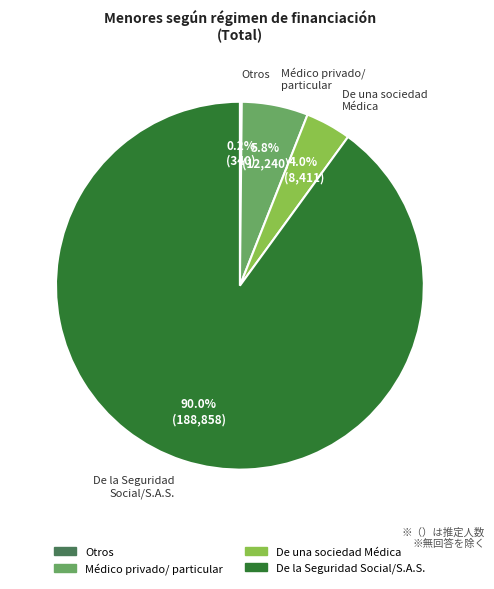

Does any single category account for the majority?

Yes